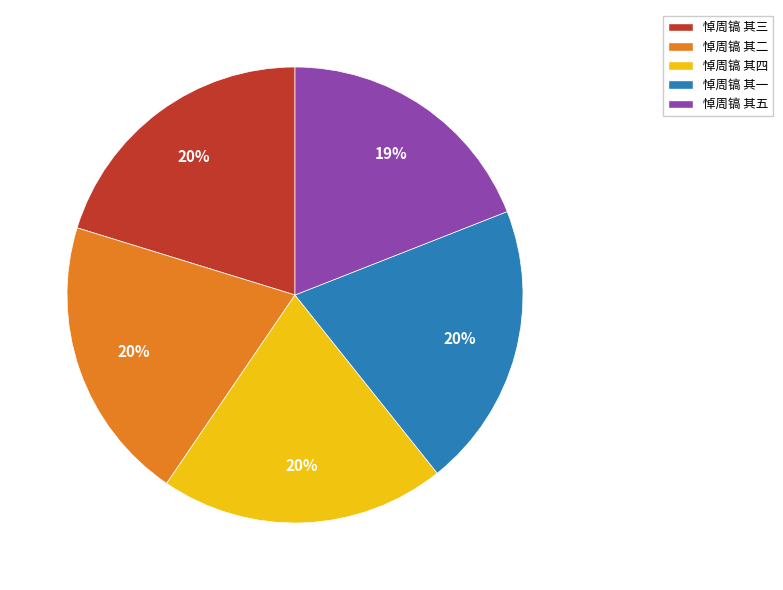

Does 悼周镐 其五 account for over 50% of the chart?

No